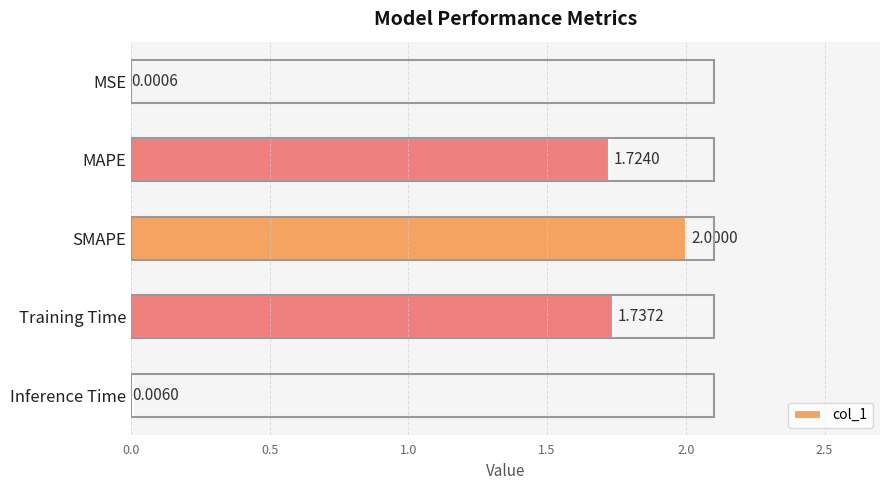

Between SMAPE and MSE, which is larger?

SMAPE